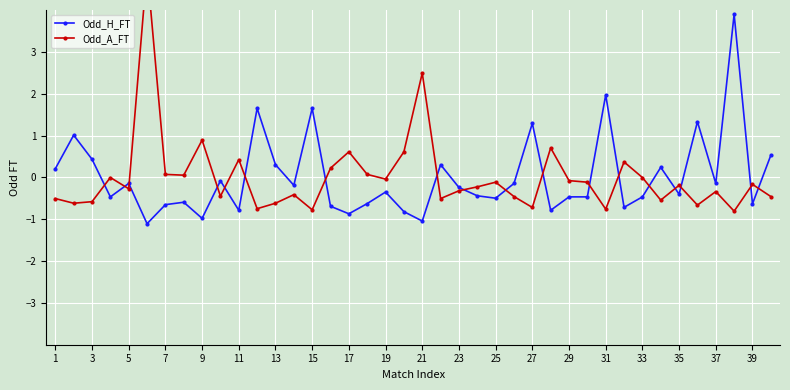

True or false: Odd_H_FT has more than 0 points higher than both neighbors.

True